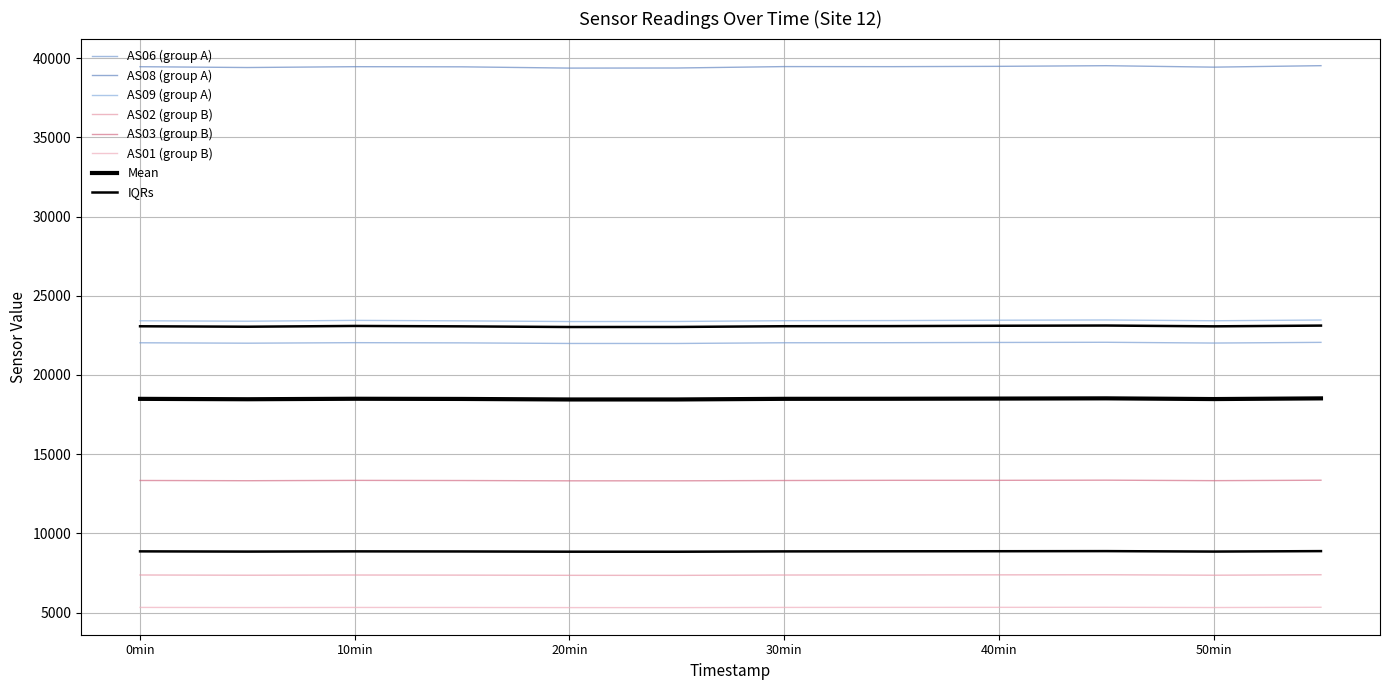

Count the number of categories in the chart.

12